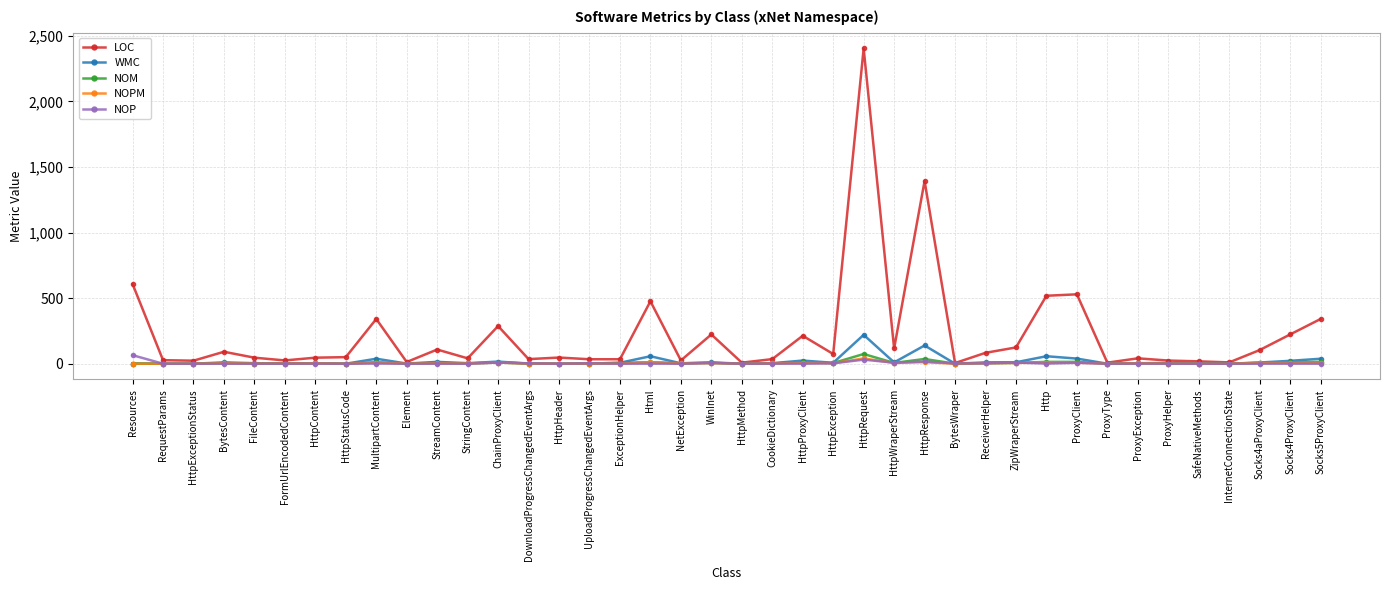

Is the value of LOC at HttpProxyClient greater than the value of WMC at HttpHeader?

Yes